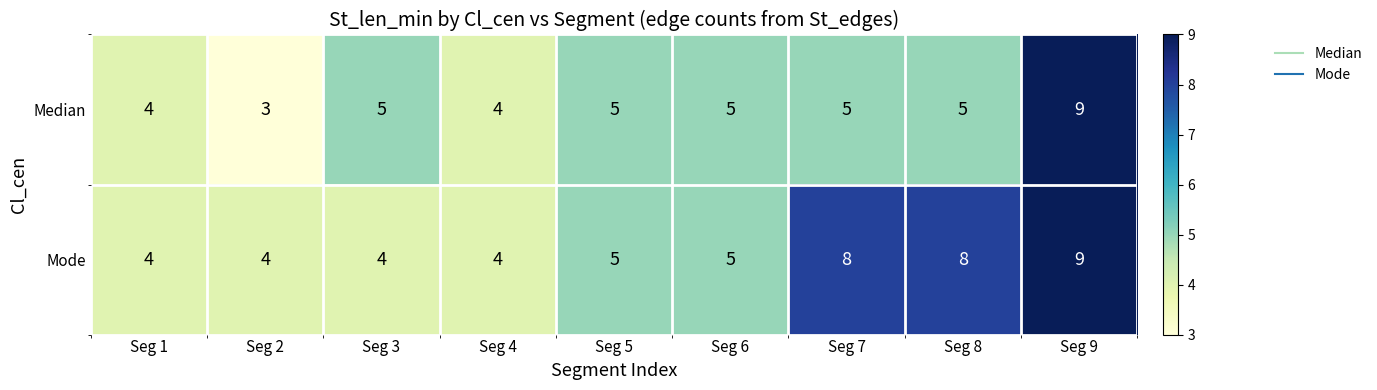

How many data points in Median are less than 5?

3